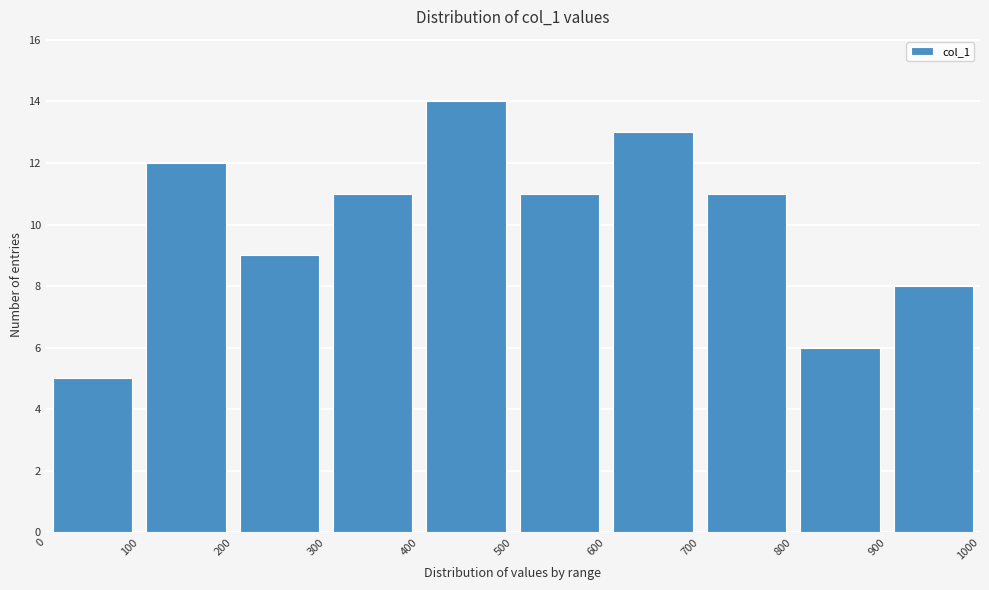

What is the height of the bar covering 600 to 700 on the x-axis? The values are not printed on the chart, so give them approximately, as read against the axis.

13